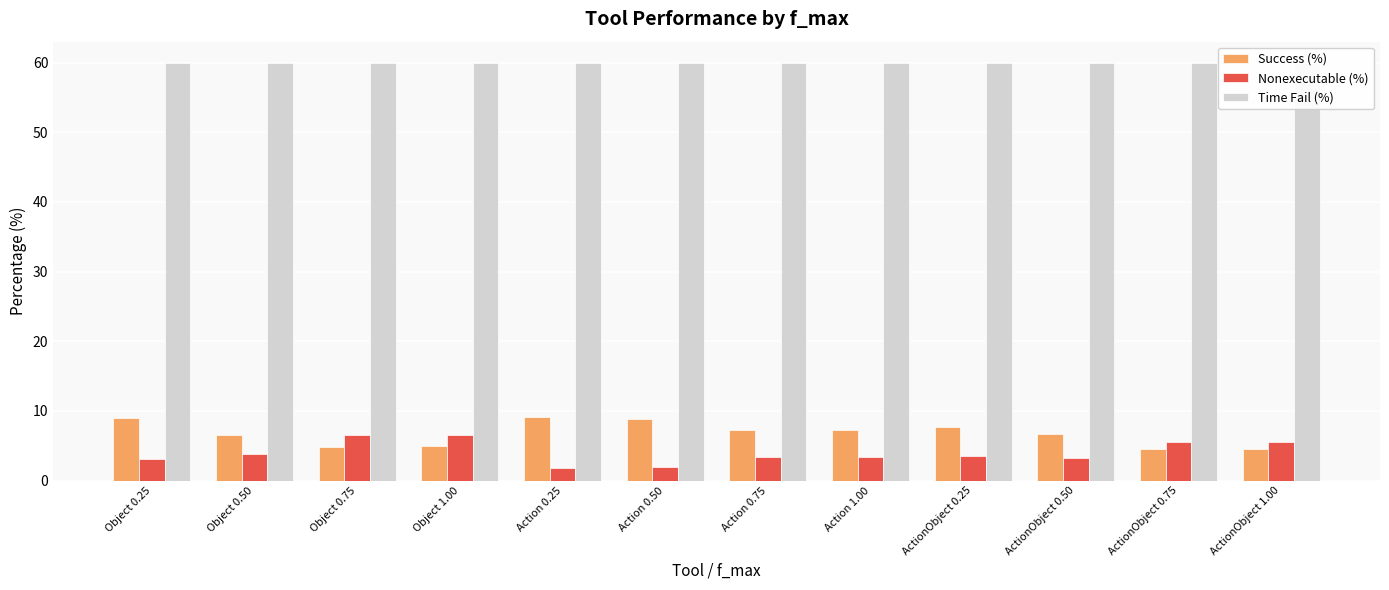

What are all the series names shown in the legend?

Success (%), Nonexecutable (%), Time Fail (%)